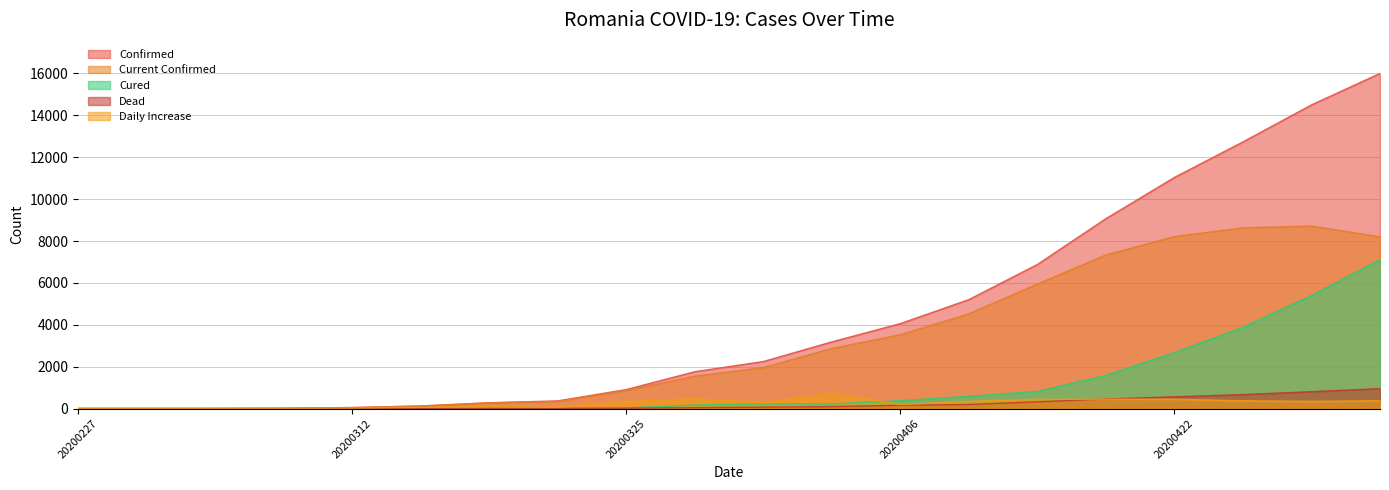

How many interior local peaks does the deadCount series have?

1